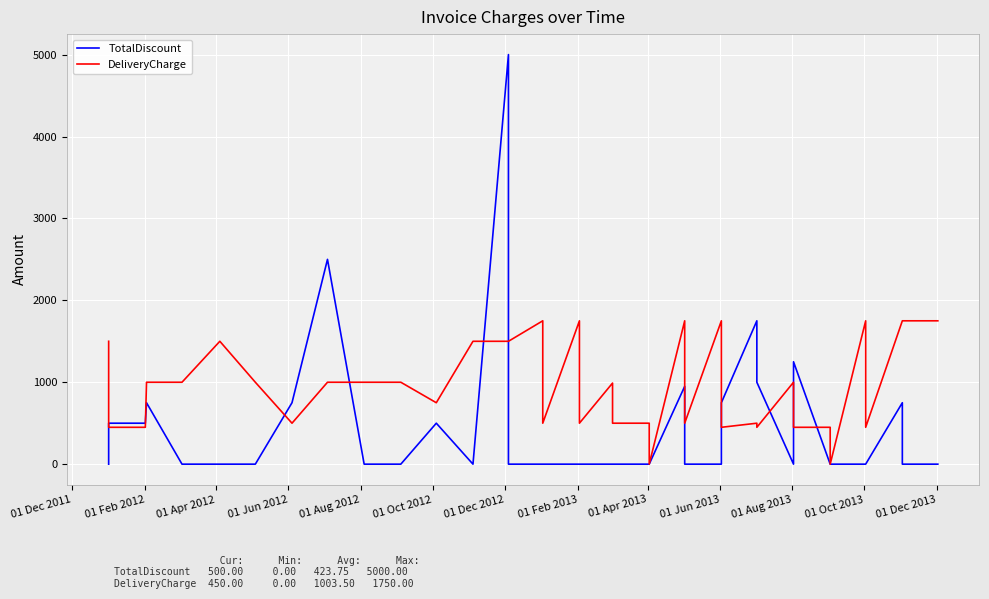

True or false: TotalDiscount and DeliveryCharge intersect in this chart.

True